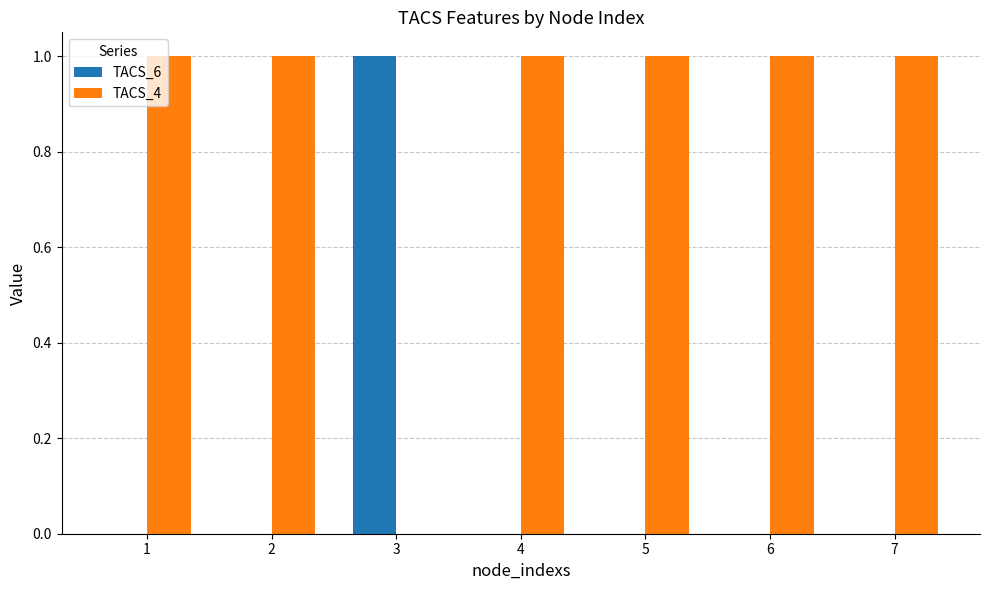

Which series has the largest total across all categories?

TACS_4